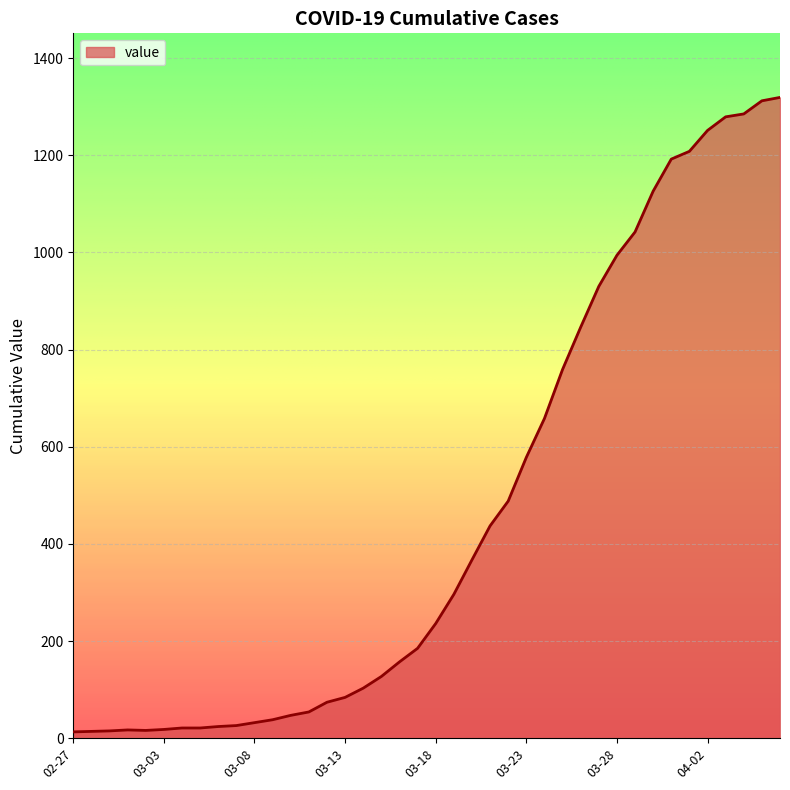

What is the difference between the maximum and minimum values?

1306